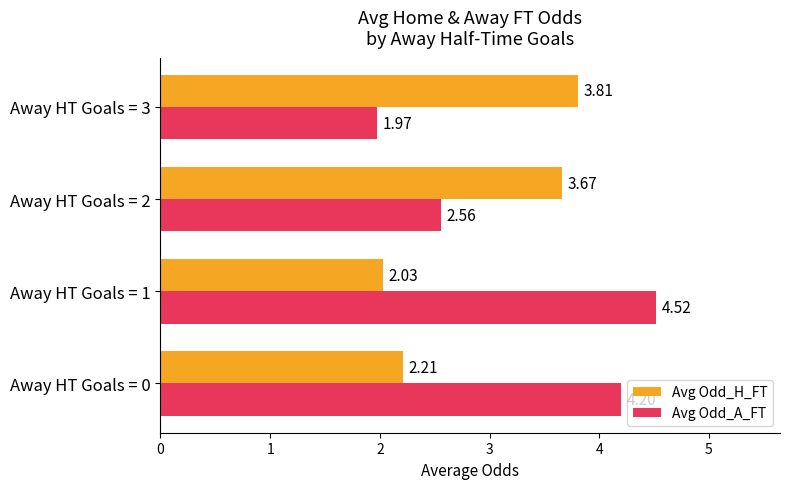

Rank the series by their average value, from highest to lowest.

Avg Odd_A_FT, Avg Odd_H_FT